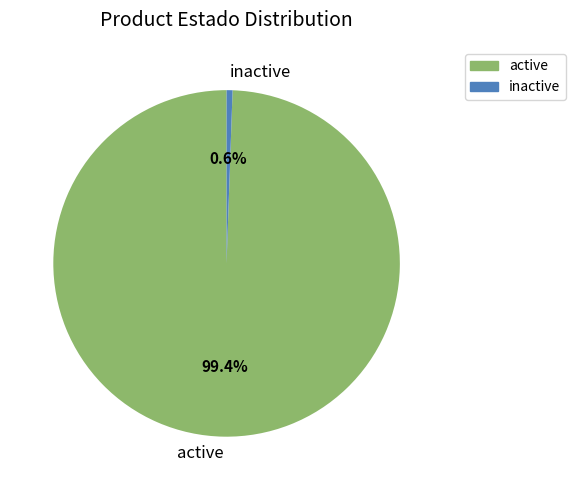

Between inactive and active, which is larger?

active